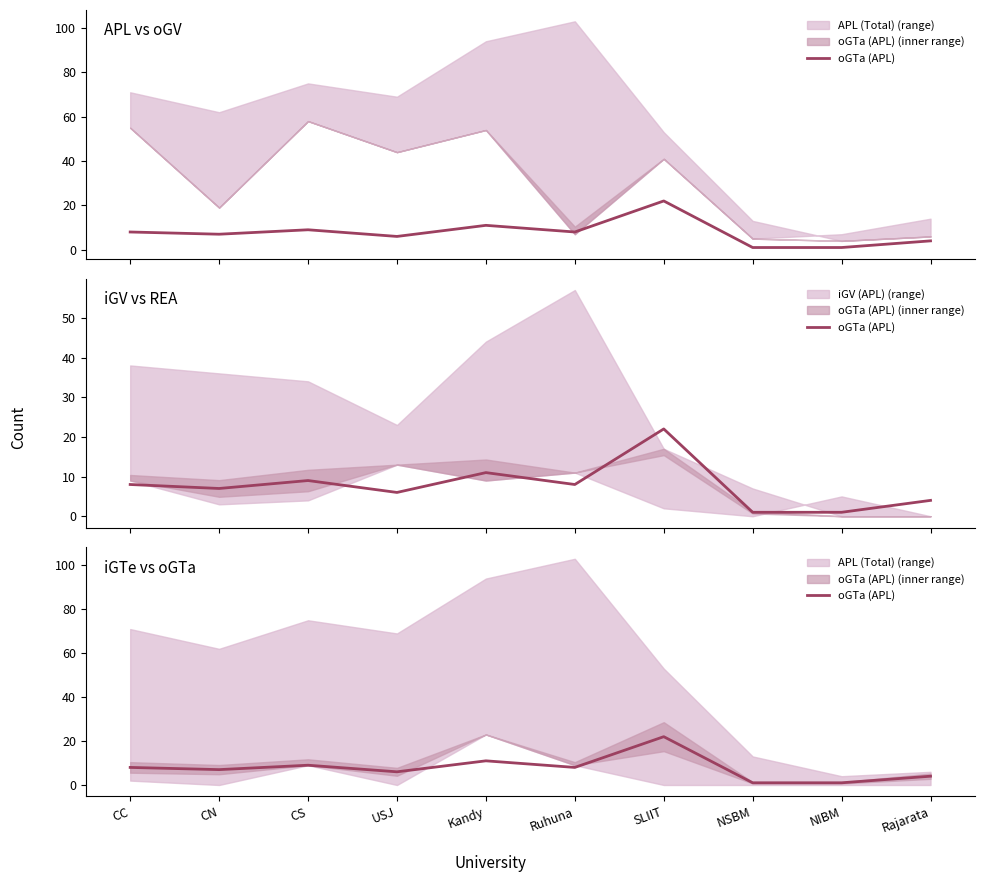

What is the change in value from CS to USJ?

-3